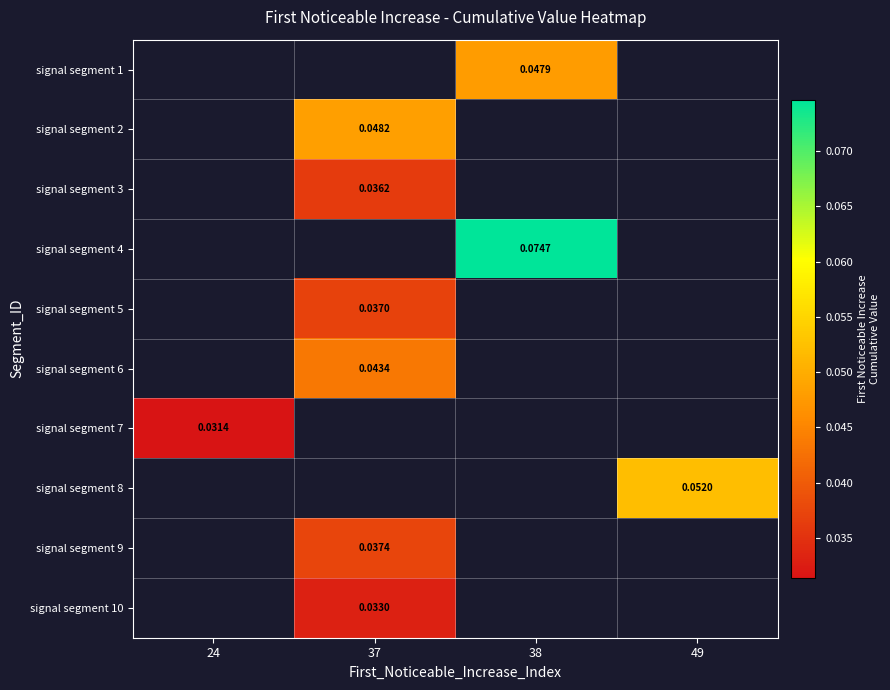

Is the value of signal segment 10 at 37 greater than the value of signal segment 2 at 37?

No